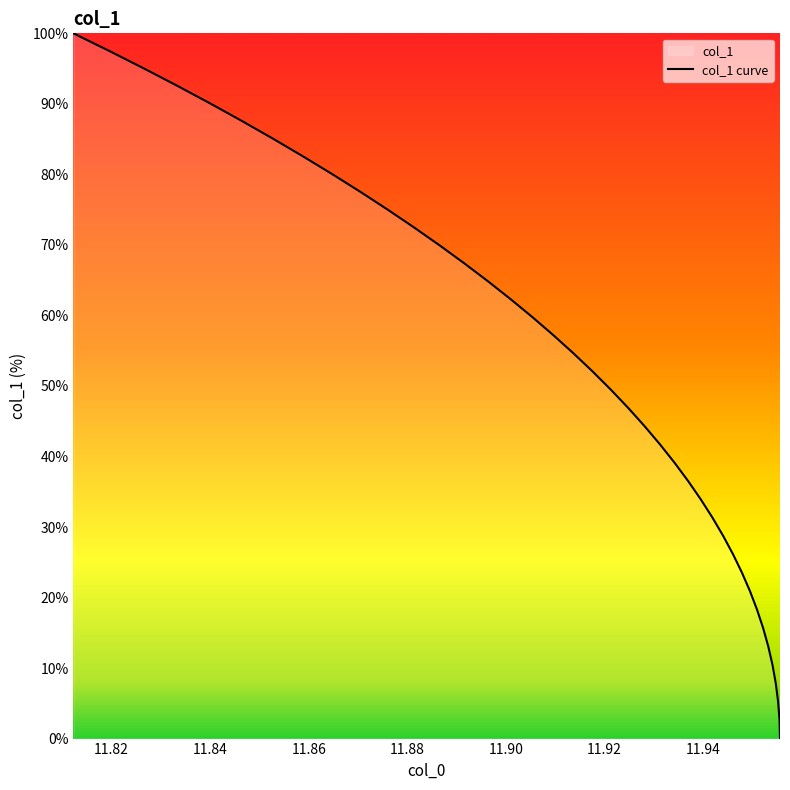

What is the greatest value displayed?

100.0